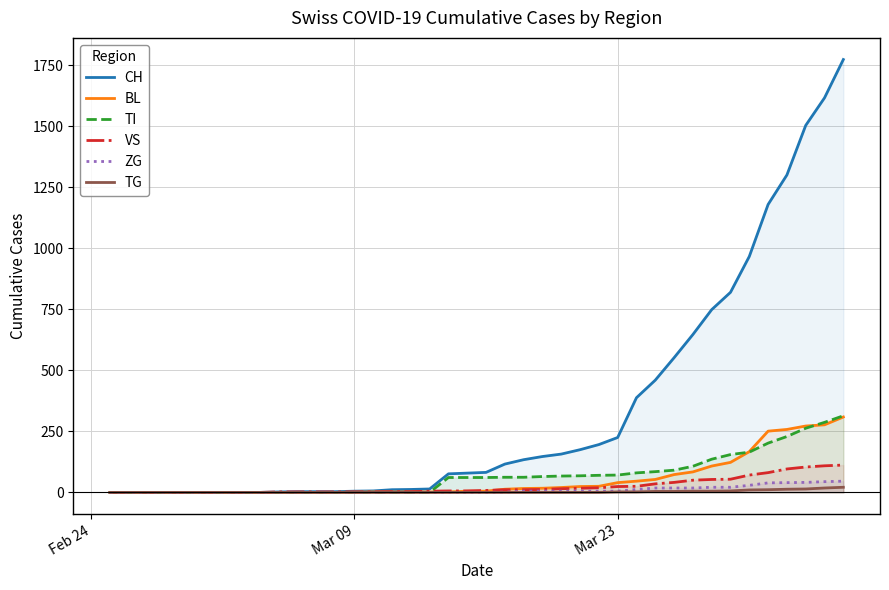

Which series has the largest range (max minus min)?

CH